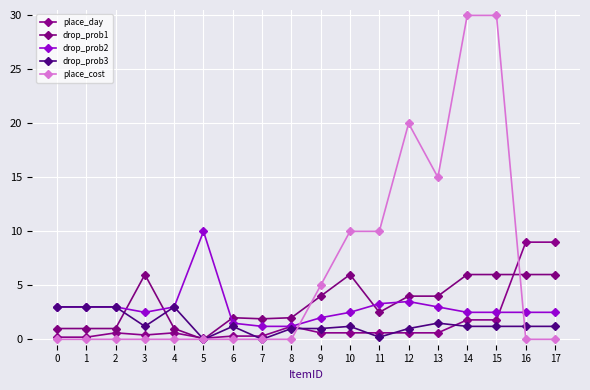

What is the difference between the maximum and minimum values in the drop_prob3 series?

3.0